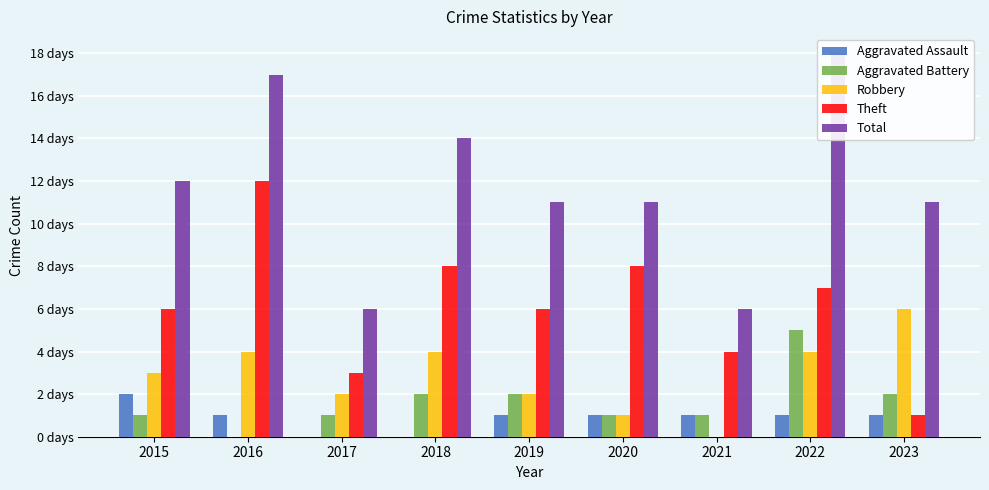

Reading right to left, extract all data points from this chart.

Aggravated Assault: 2023=1	2022=1	2021=1	2020=1	2019=1	2018=0	2017=0	2016=1	2015=2
Aggravated Battery: 2023=2	2022=5	2021=1	2020=1	2019=2	2018=2	2017=1	2016=0	2015=1
Robbery: 2023=6	2022=4	2021=0	2020=1	2019=2	2018=4	2017=2	2016=4	2015=3
Theft: 2023=1	2022=7	2021=4	2020=8	2019=6	2018=8	2017=3	2016=12	2015=6
Total: 2023=11	2022=18	2021=6	2020=11	2019=11	2018=14	2017=6	2016=17	2015=12